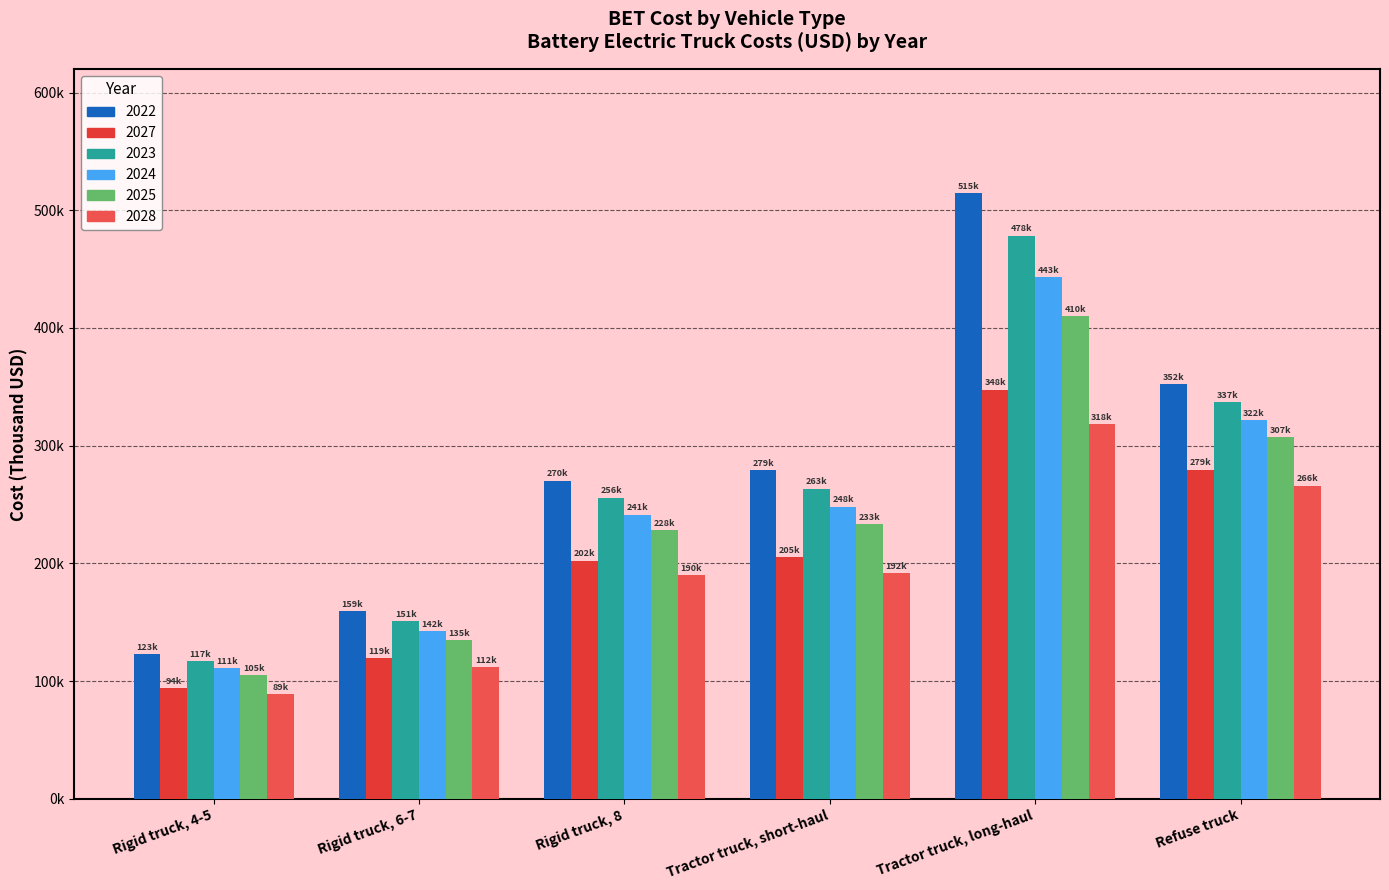

Are the bars grouped side by side (vs. stacked)?

Yes